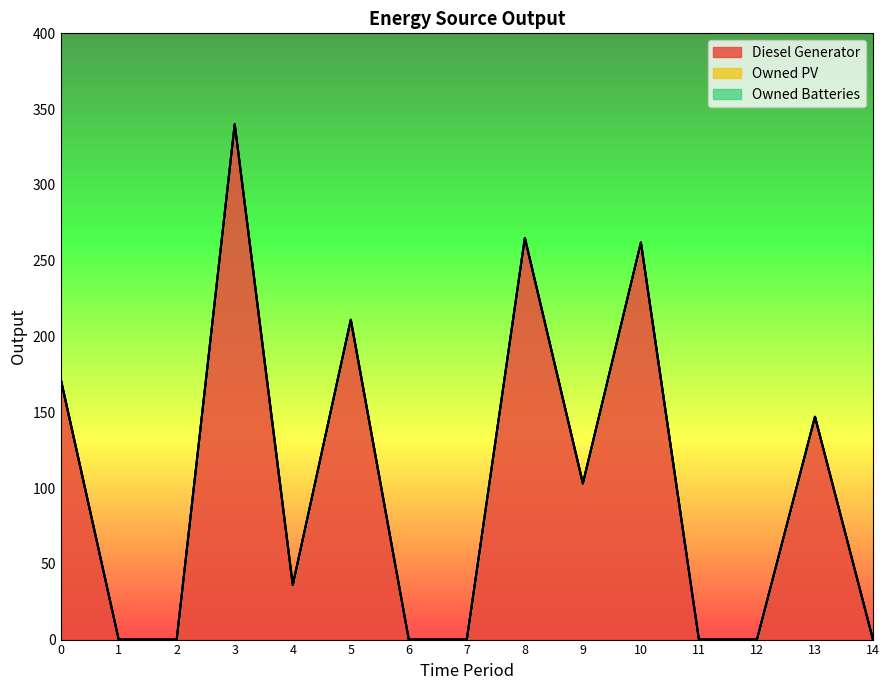

Does the chart display data point markers on the line(s)?

No